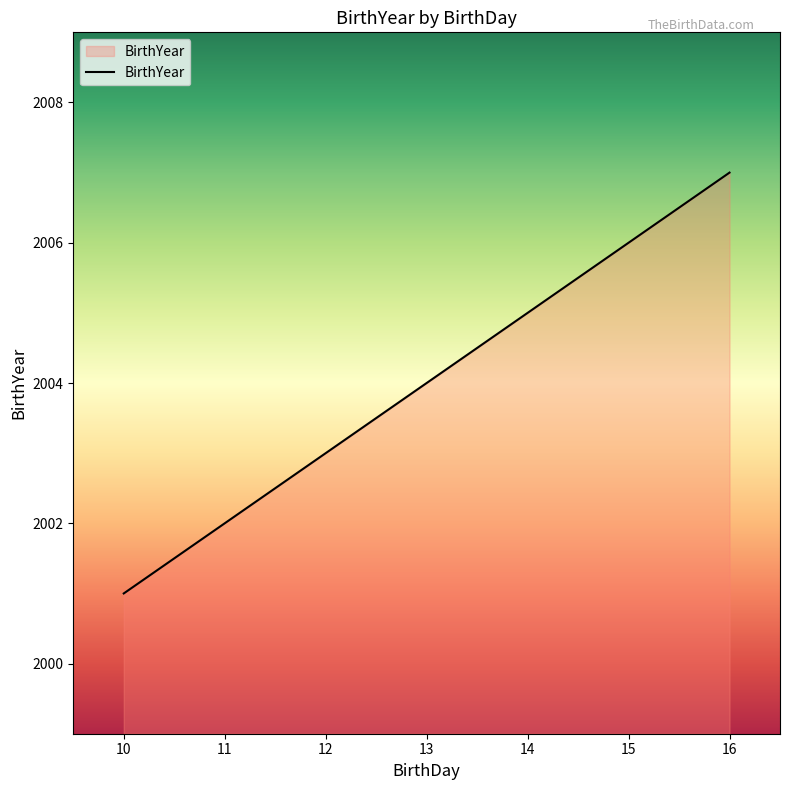

How many distinct data groups are displayed?

1